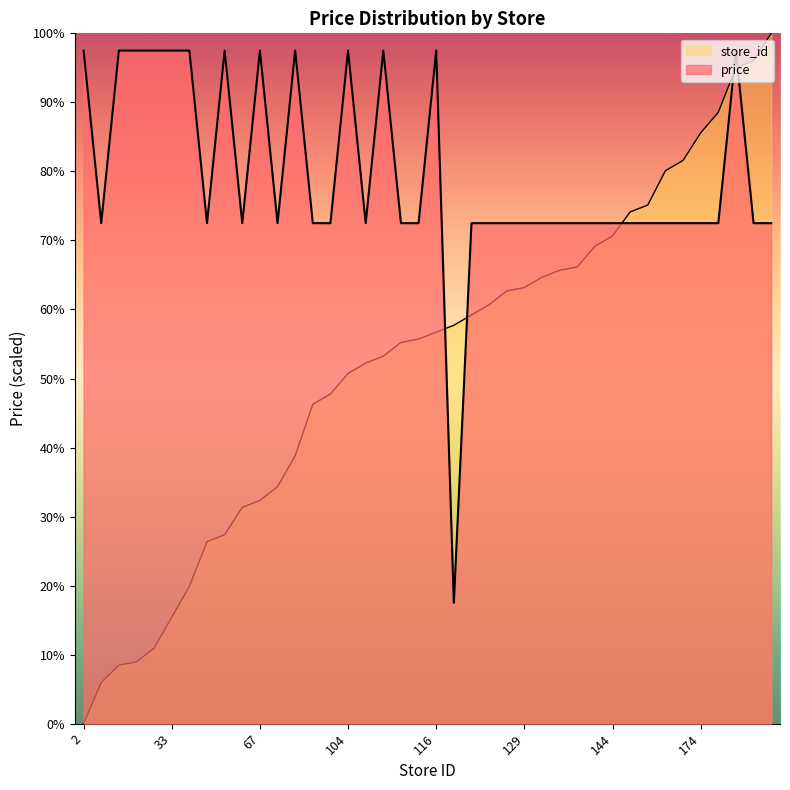

Does the chart display data point markers on the line(s)?

No